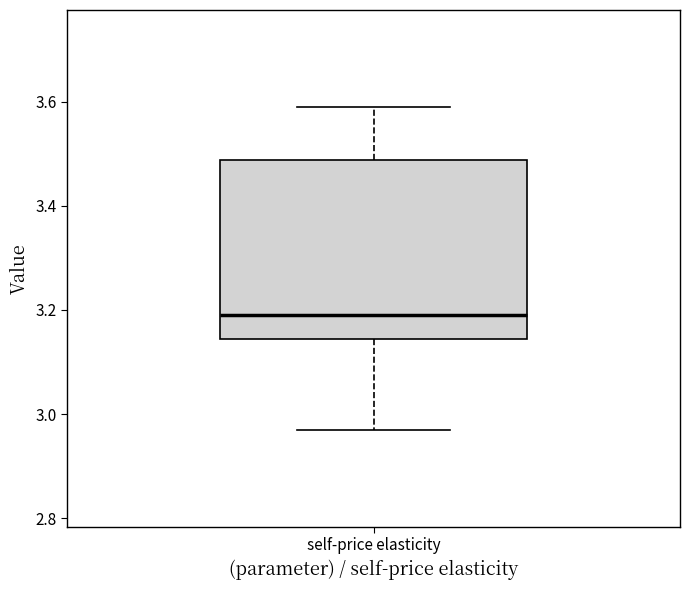

Read this box plot against the y-axis: the position of the median line, the range covered by the box, and the ends of both whiskers. The values are not printed on the chart, so give them approximately, as read against the axis.

median 3.20, box 3.14 to 3.48, whiskers 2.98 to 3.60